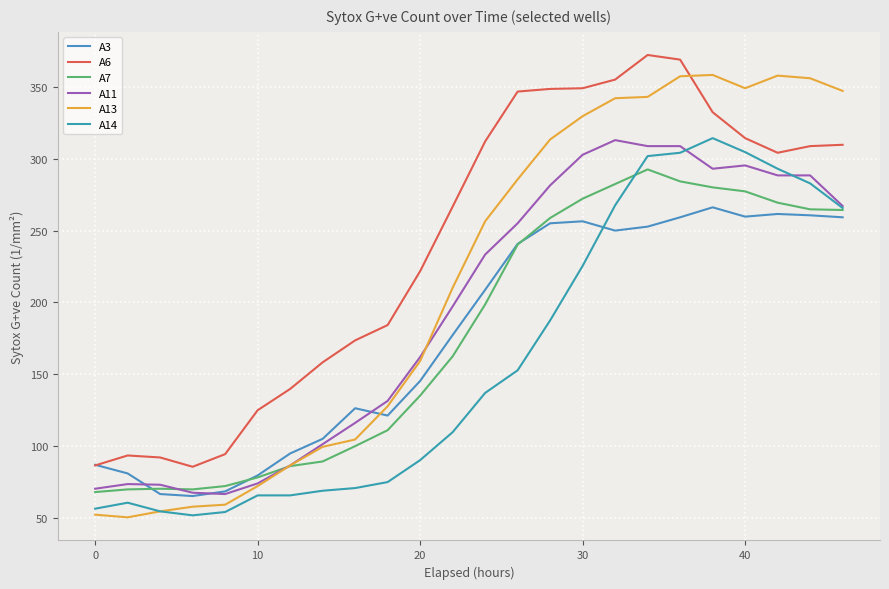

Is this an area chart (filled region under the line)?

No